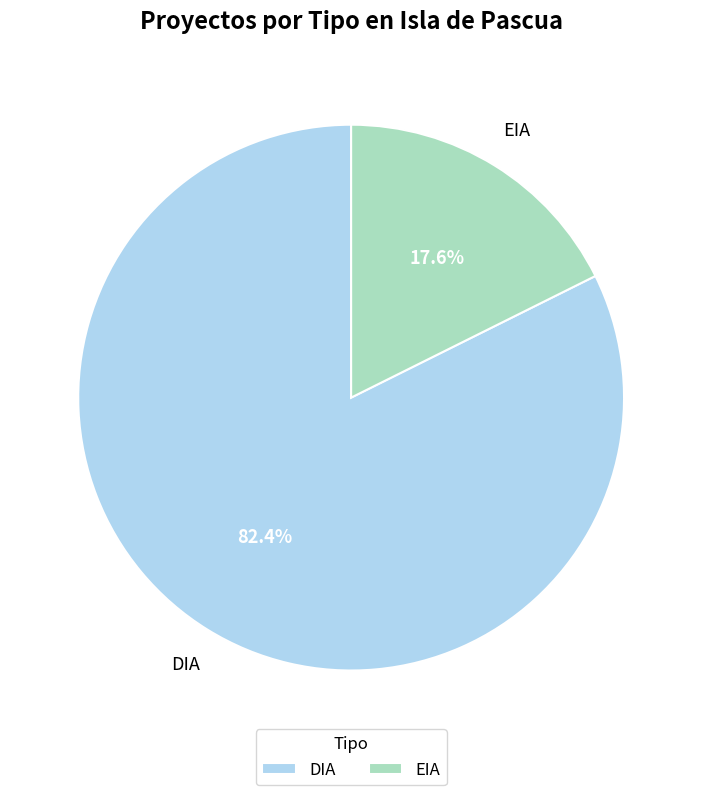

What portion of the pie excludes EIA?

82.4%